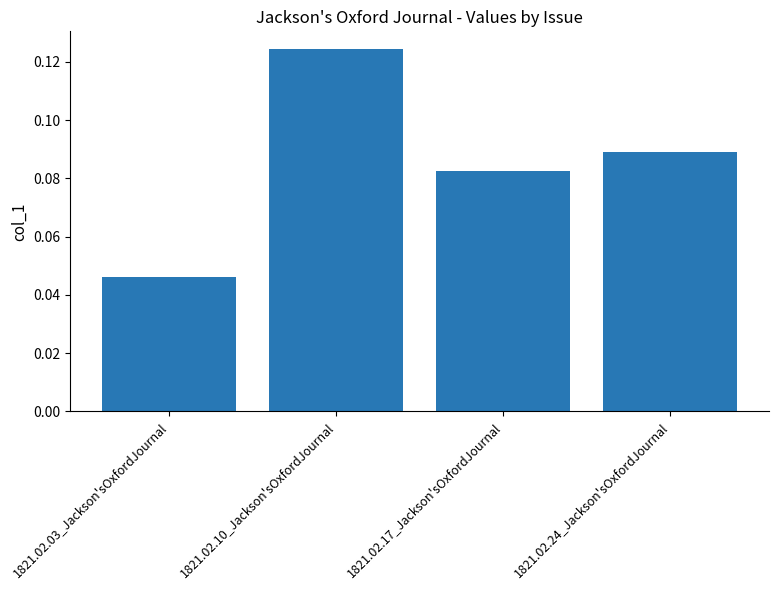

Which has a higher value, 1821.02.03_Jackson'sOxfordJournal or 1821.02.17_Jackson'sOxfordJournal?

1821.02.17_Jackson'sOxfordJournal